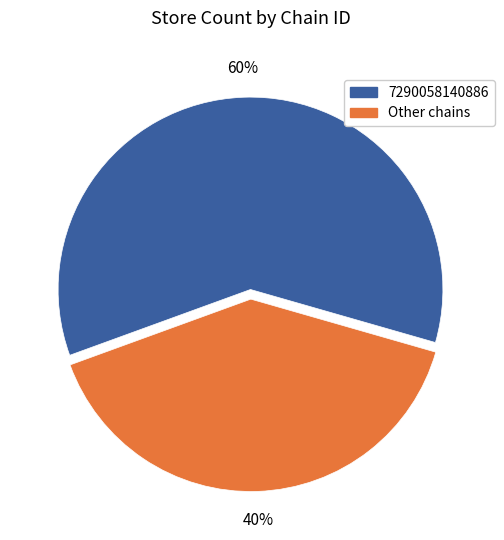

To the nearest percent, what is the difference between the largest and smallest slice percentages?

20%